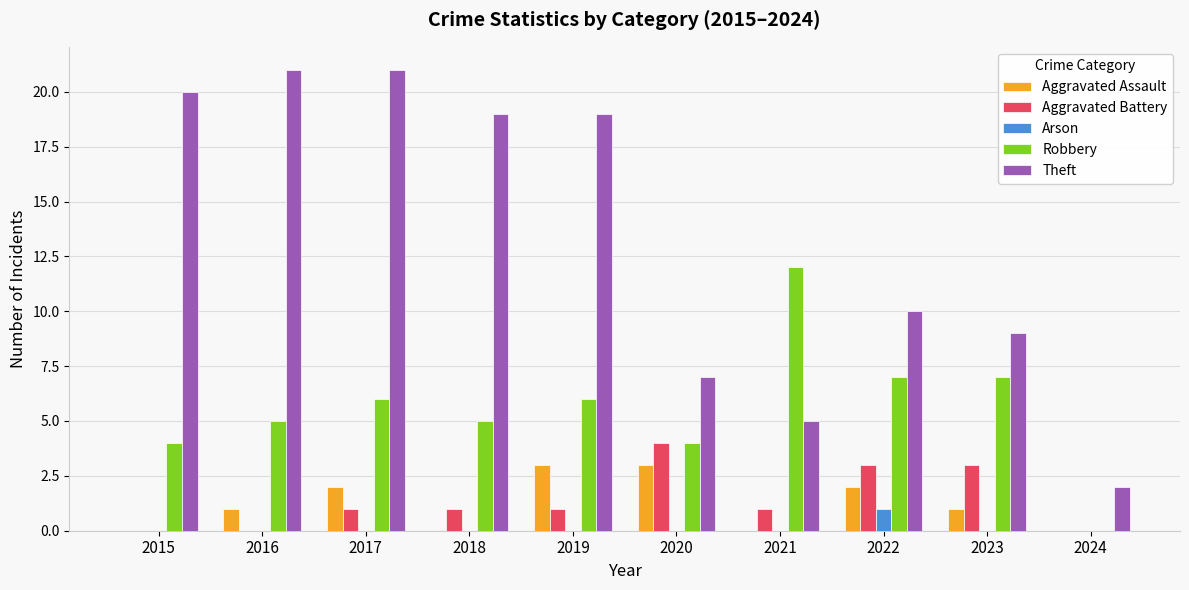

Between 2017 and 2023, which series saw the biggest shift?

Theft